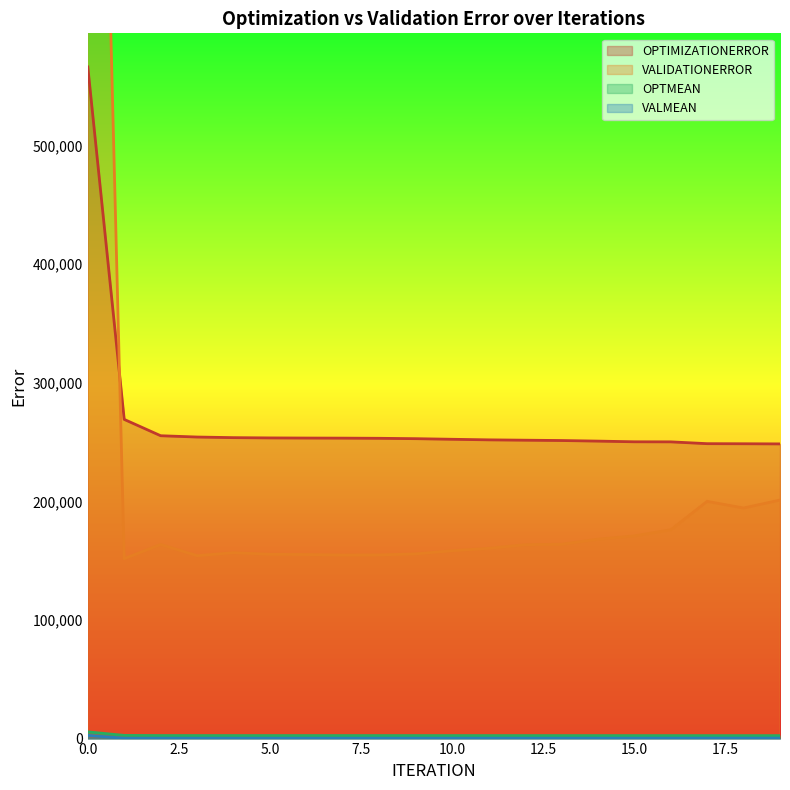

Reading right to left, list all the values displayed in this chart.

OPTIMIZATIONERROR: 248509.0	248629.0	248703.0	250235.0	250287.0	250867.0	251357.0	251634.0	251924.0	252407.0	252916.0	253228.0	253370.0	253443.0	253554.0	253787.0	254302.0	255397.0	269165.0	566423.0
VALIDATIONERROR: 201145.0	194419.0	200063.0	176008.0	170920.0	168130.0	163868.0	163470.0	160449.0	158448.0	155752.0	154873.0	154762.0	155196.0	155428.0	156770.0	154256.0	163698.0	151750.0	1358130.0
OPTMEAN: 2485.1	2486.3	2487.0	2502.3	2502.9	2508.7	2513.6	2516.3	2519.2	2524.1	2529.2	2532.3	2533.7	2534.4	2535.5	2537.9	2543.0	2554.0	2691.7	5664.2
VALMEAN: 402.3	388.8	400.1	352.0	341.8	336.3	327.7	326.9	320.9	316.9	311.5	309.7	309.5	310.4	310.9	313.5	308.5	327.4	303.5	2716.3